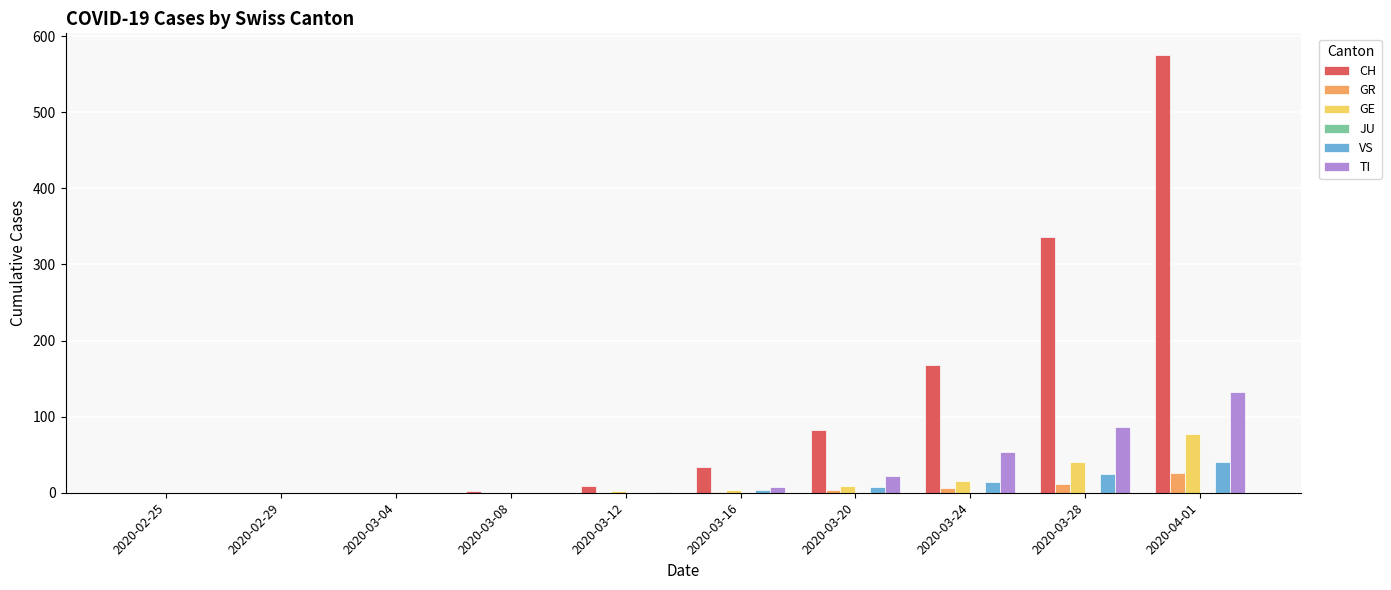

Is it true that TI equals 8 at 2020-03-16?

True